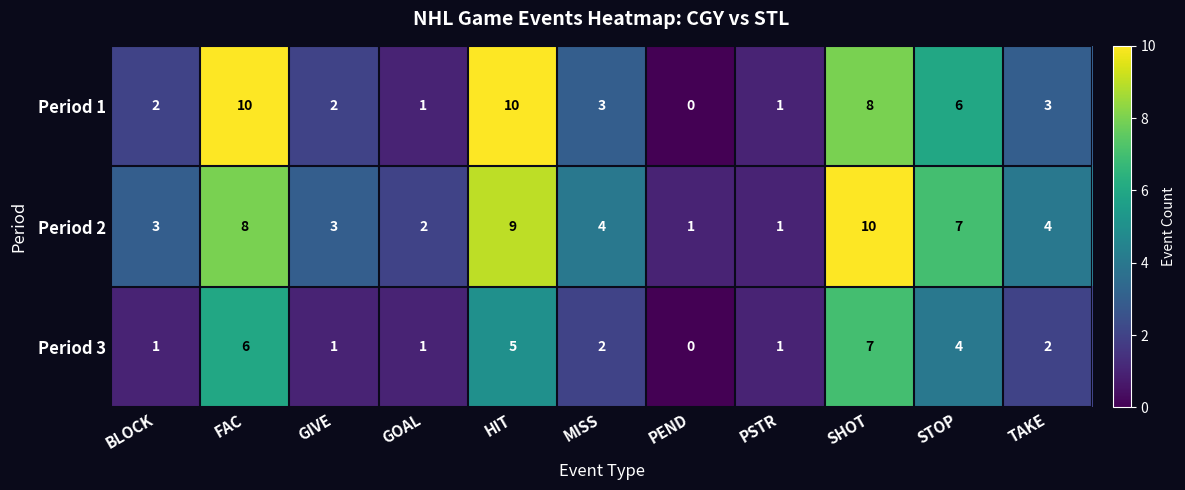

Between HIT and PSTR, which series saw the biggest shift?

Period 1